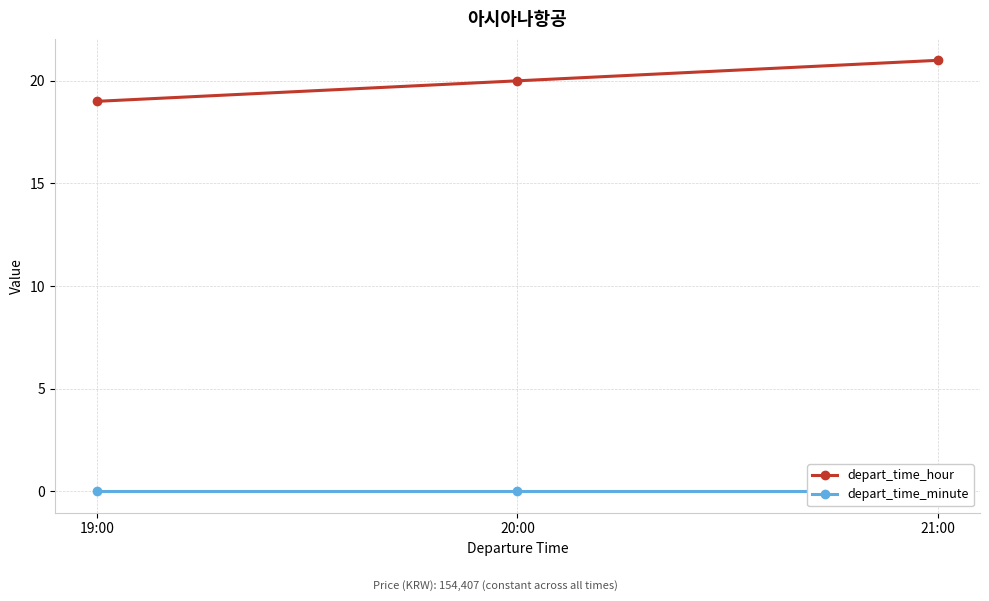

How many depart_time_hour values are between 19 and 21?

3